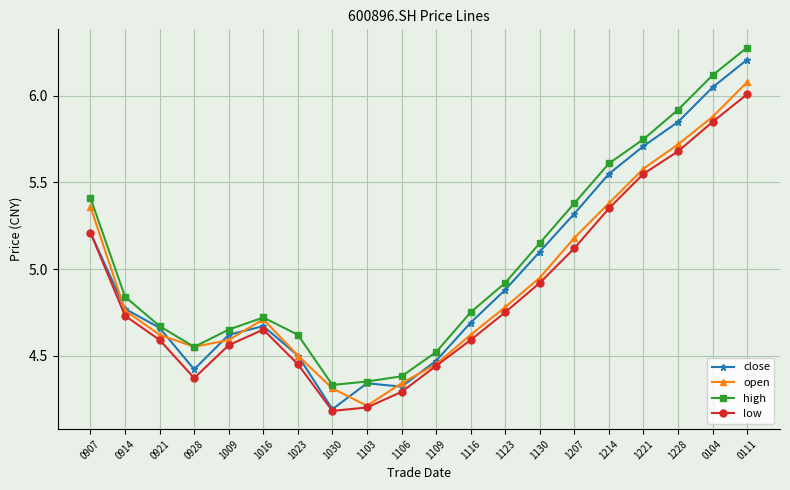

Where is high nearest to the value 5?

1123